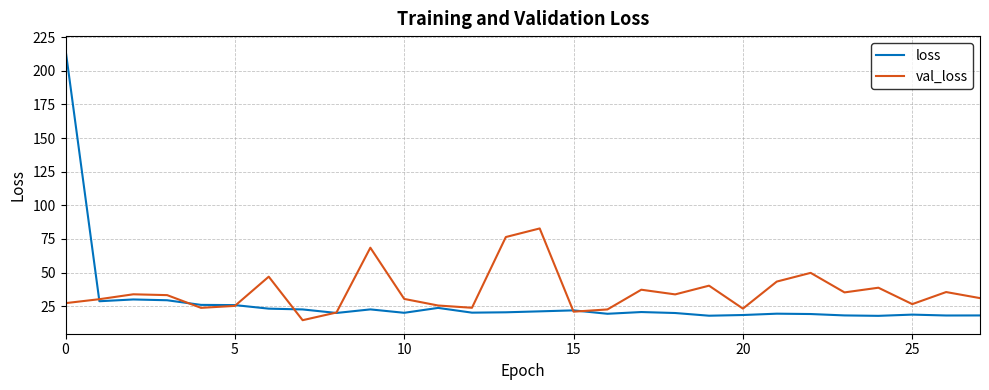

What is the difference between the maximum and minimum values in the loss series?

197.9